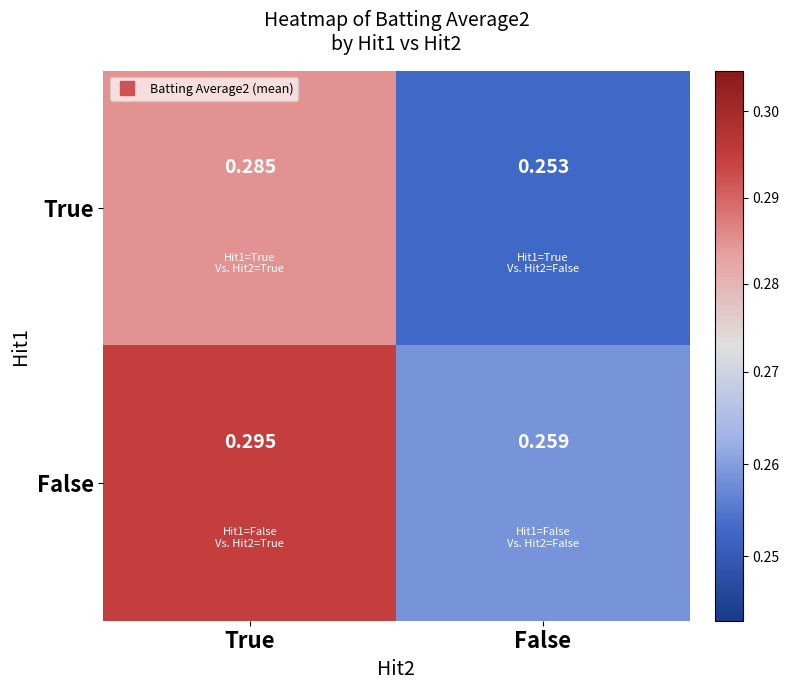

At how many categories does at least one series exceed 0?

2